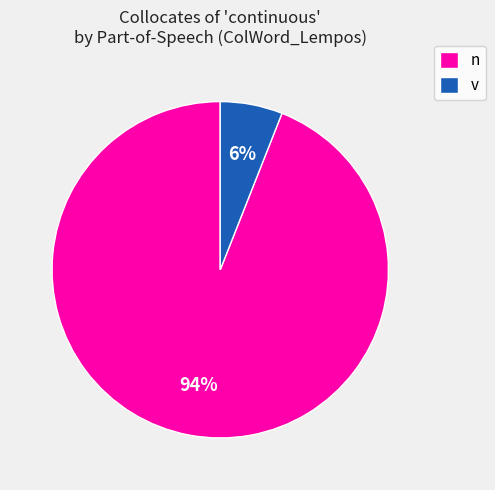

To the nearest percent, what is the difference between the v and n slice percentages?

88%